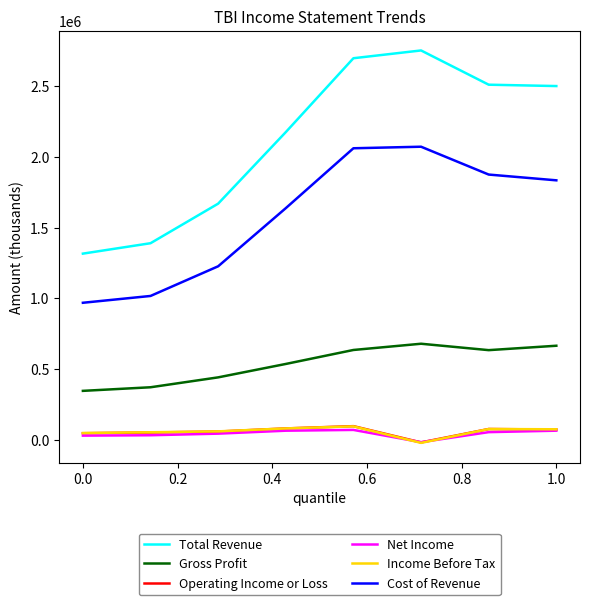

True or false: Gross Profit and Operating Income or Loss intersect in this chart.

False